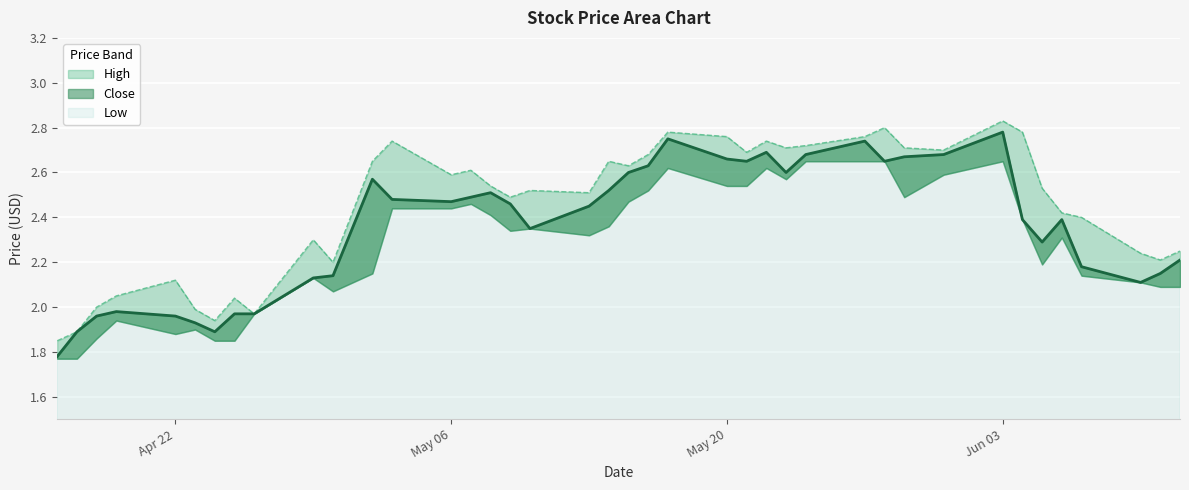

Between 2024-05-08 and 2024-04-22, which is larger?

2024-05-08